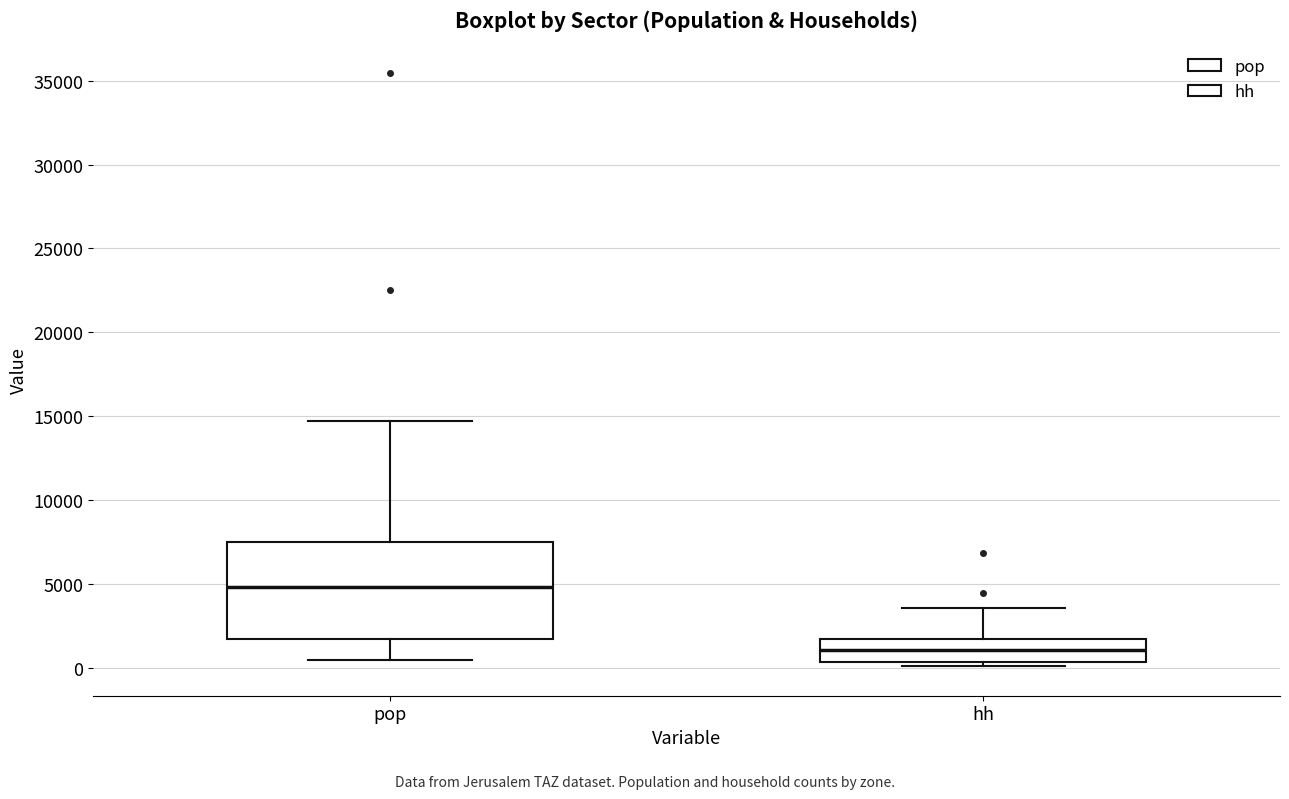

Which box is the tallest, from its lower edge to its upper edge?

pop